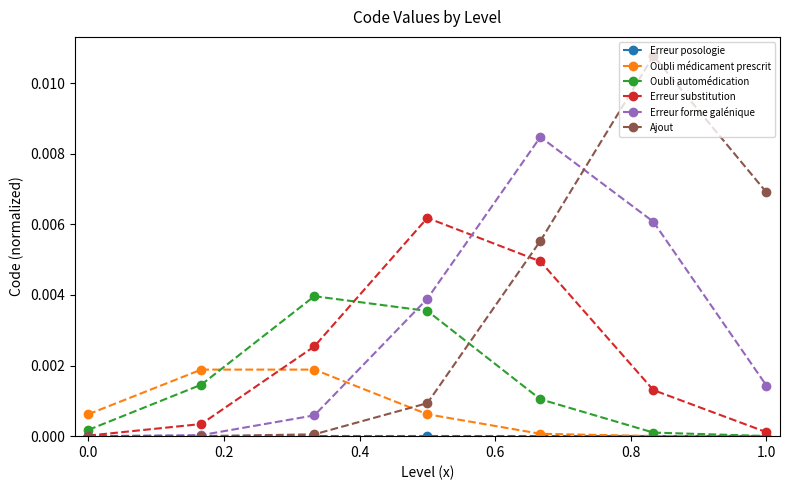

Which series has the largest range (max minus min)?

Ajout